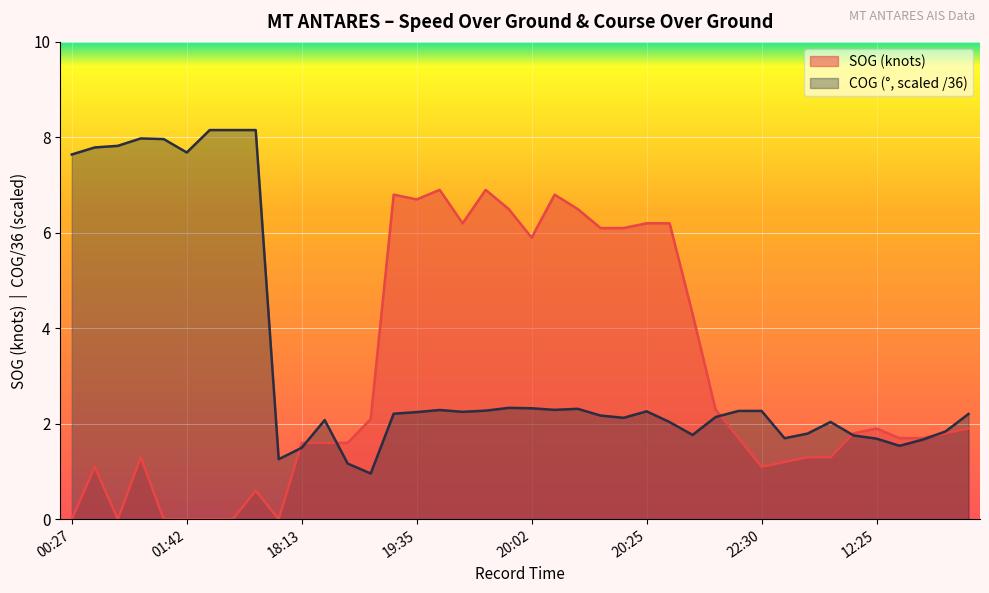

What is the spread (max minus min) of values at 21:05?

0.2